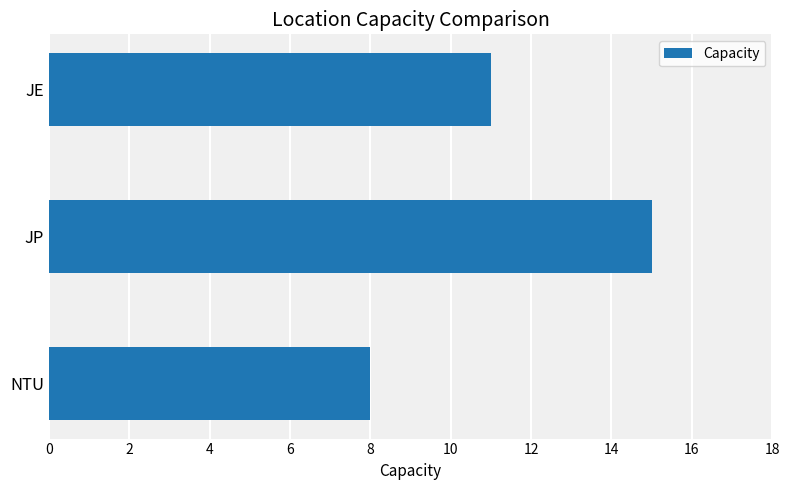

How many bars are there in total?

3